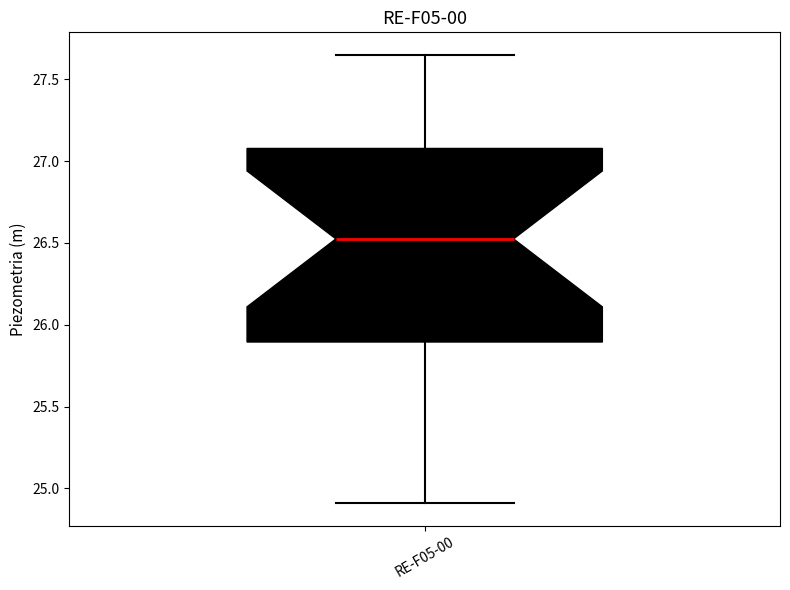

Transcribe this box plot: give where the median line is, the range the box spans, and where the two whiskers end, as read against the y-axis. The values are not printed on the chart, so give them approximately, as read against the axis.

median 26.55, box 25.90 to 27.10, whiskers 24.90 to 27.65